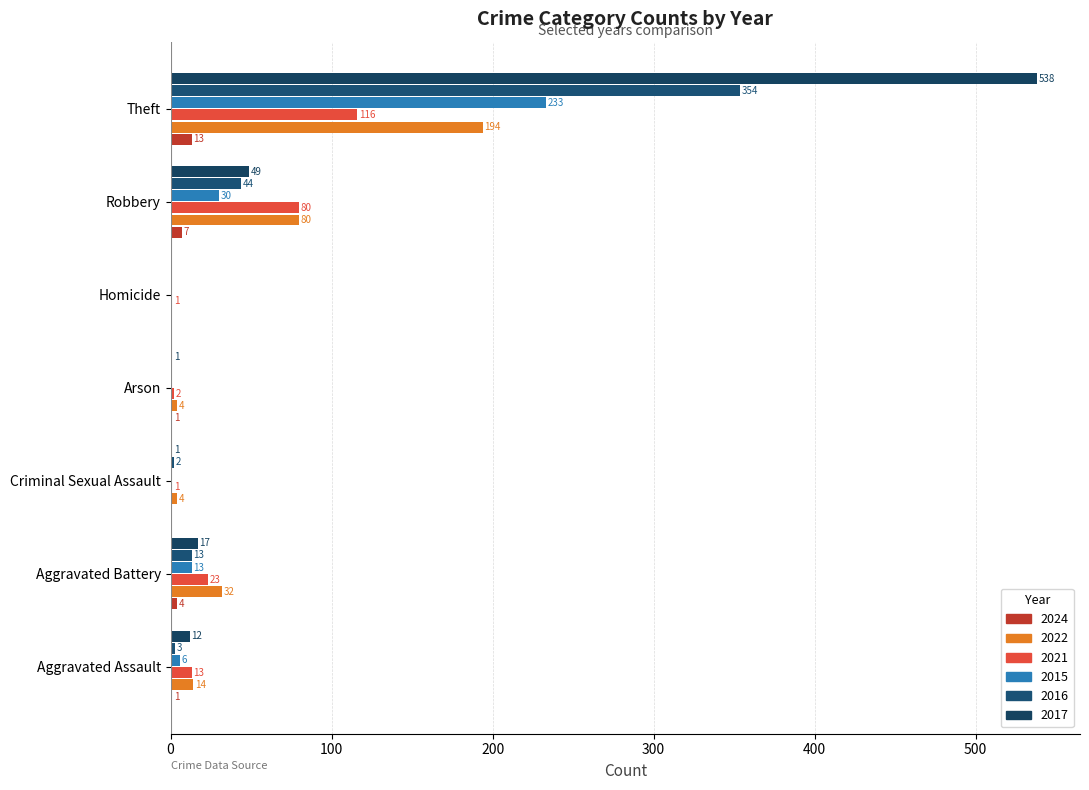

Is it true that 2022 equals 6 at Criminal Sexual Assault?

False